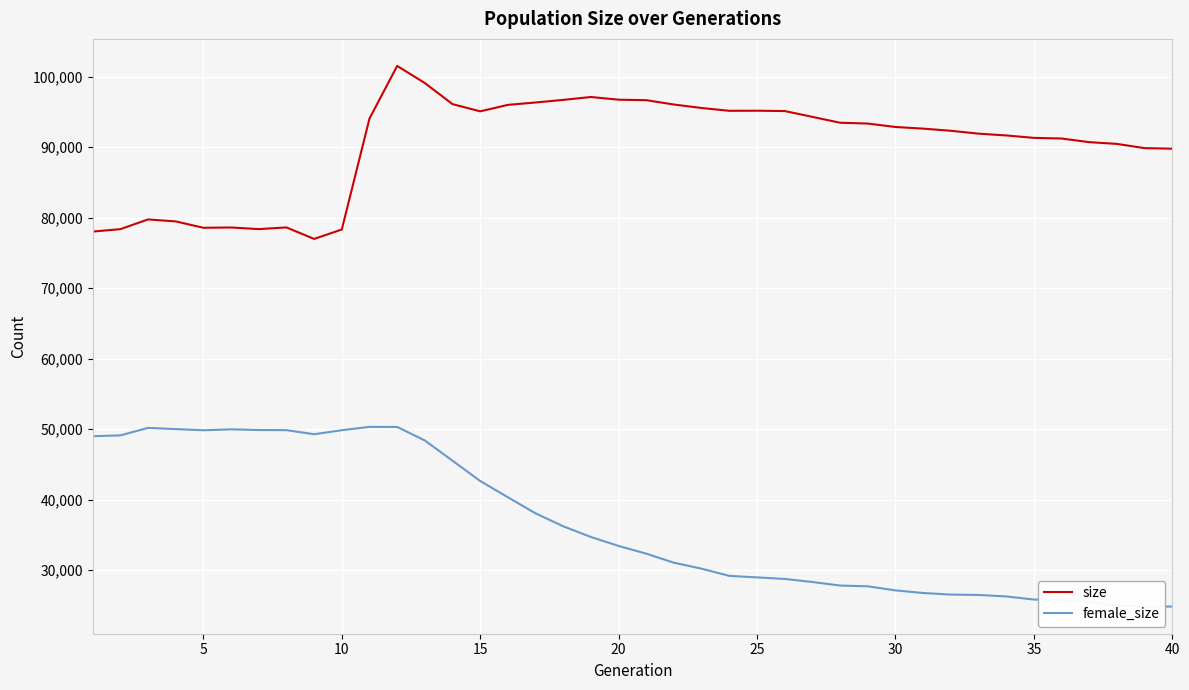

Reading left to right, what are all the values shown in this chart?

size: 78016	78358	79738	79460	78557	78597	78368	78606	76975	78311	94055	101514	99084	96094	95072	95991	96327	96697	97106	96722	96656	96037	95545	95148	95161	95113	94287	93456	93339	92852	92619	92316	91906	91653	91308	91217	90702	90452	89853	89777
female_size: 48990	49109	50167	49999	49830	49964	49867	49847	49271	49840	50317	50303	48382	45510	42637	40326	38046	36209	34690	33425	32327	31043	30196	29178	28964	28743	28310	27805	27698	27119	26749	26524	26473	26262	25821	25763	25451	24961	24808	24829